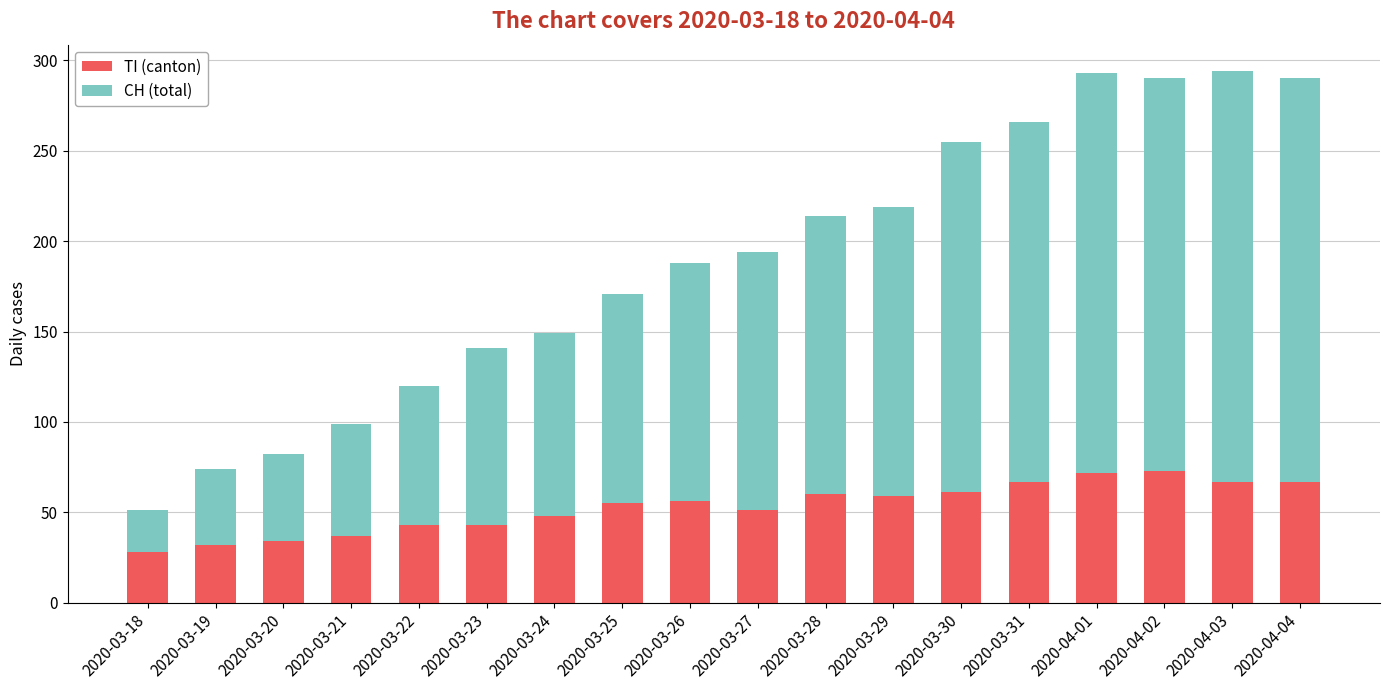

True or false: TI (canton) has a value of 79 at 2020-03-27.

False